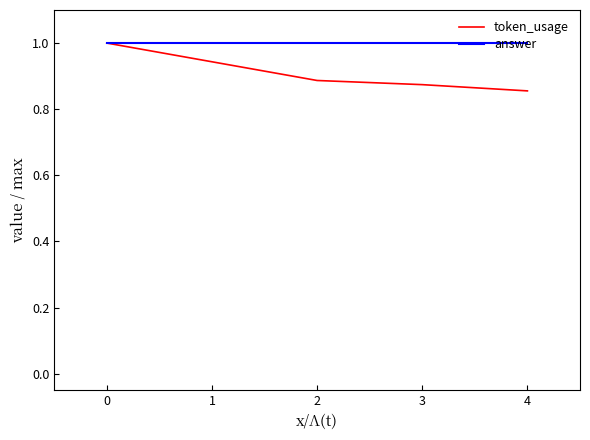

True or false: token_usage has more than 1 points higher than both neighbors.

False